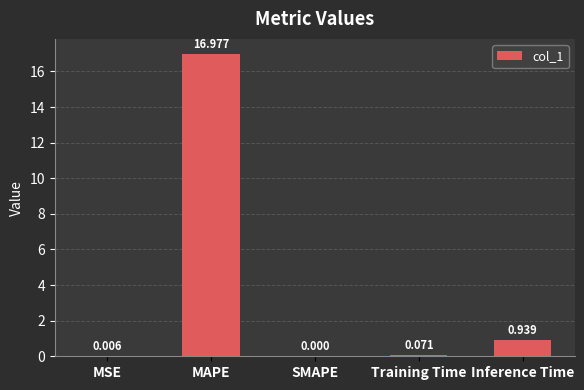

Which has a higher value, SMAPE or Training Time?

Training Time